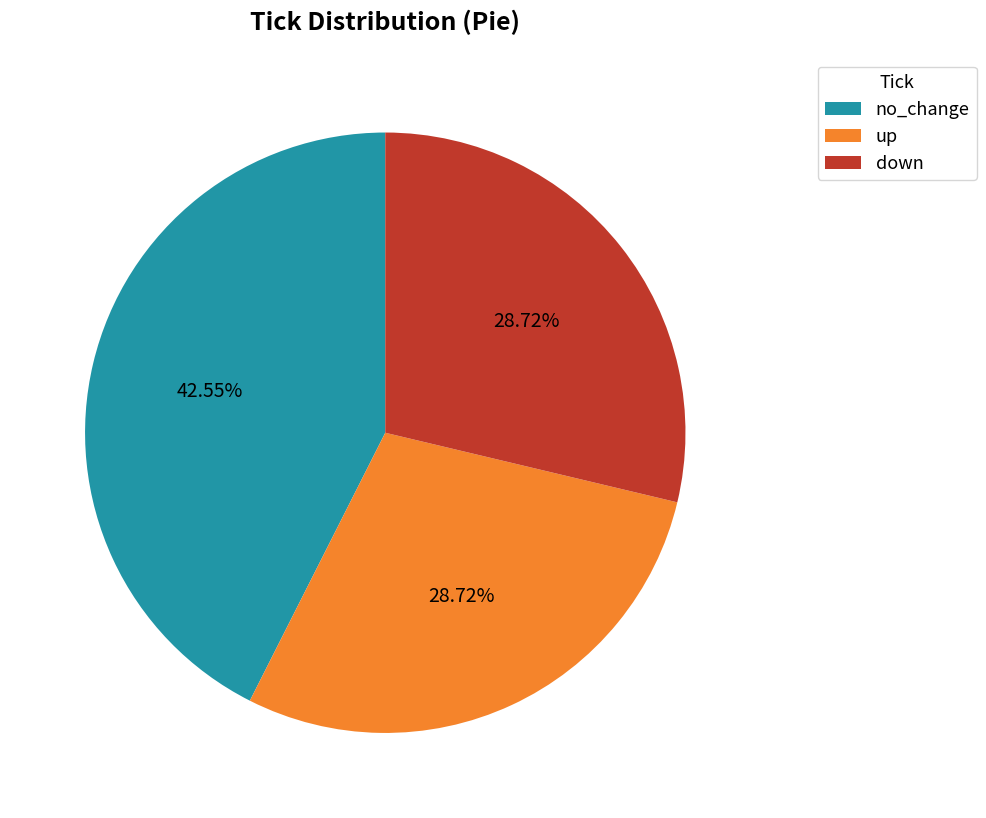

Approximately how many times larger is the value at no_change compared to down?

1.5